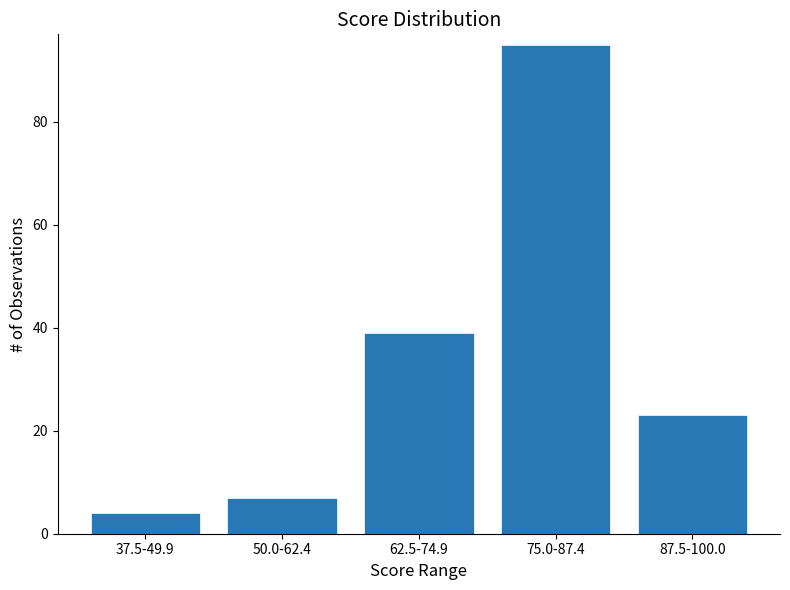

Reading left to right, extract all data points from this chart.

37.5-49.9=4	50.0-62.4=7	62.5-74.9=39	75.0-87.4=95	87.5-100.0=23